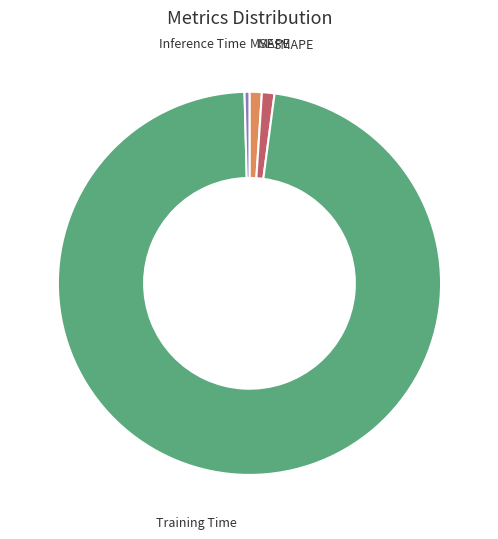

The MAPE slice represents 11% of the pie. True or false?

False